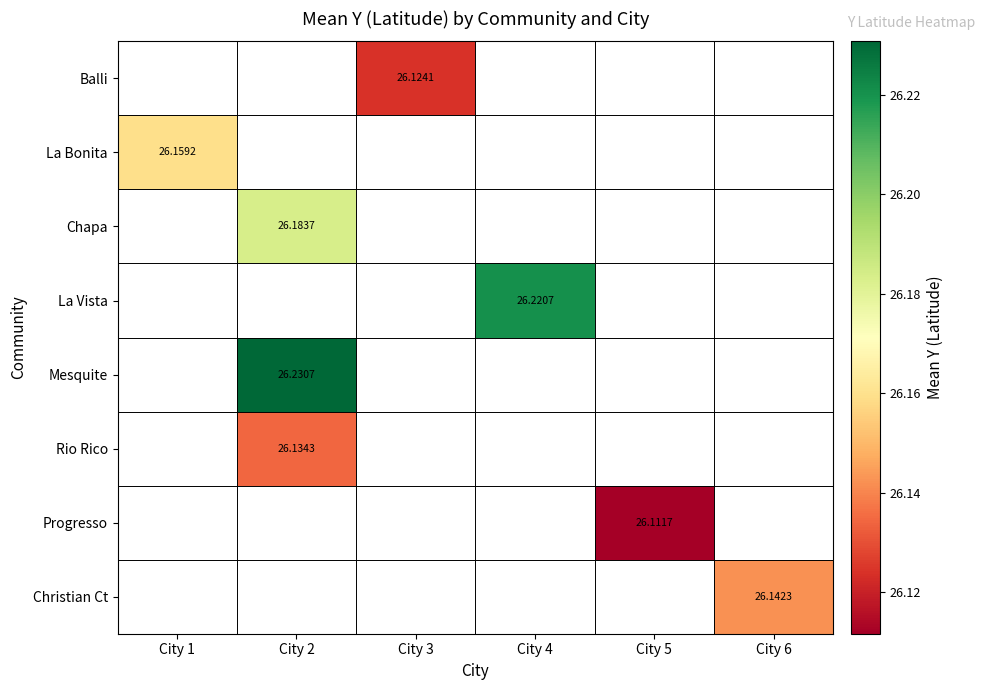

What is the smallest value displayed?

26.1